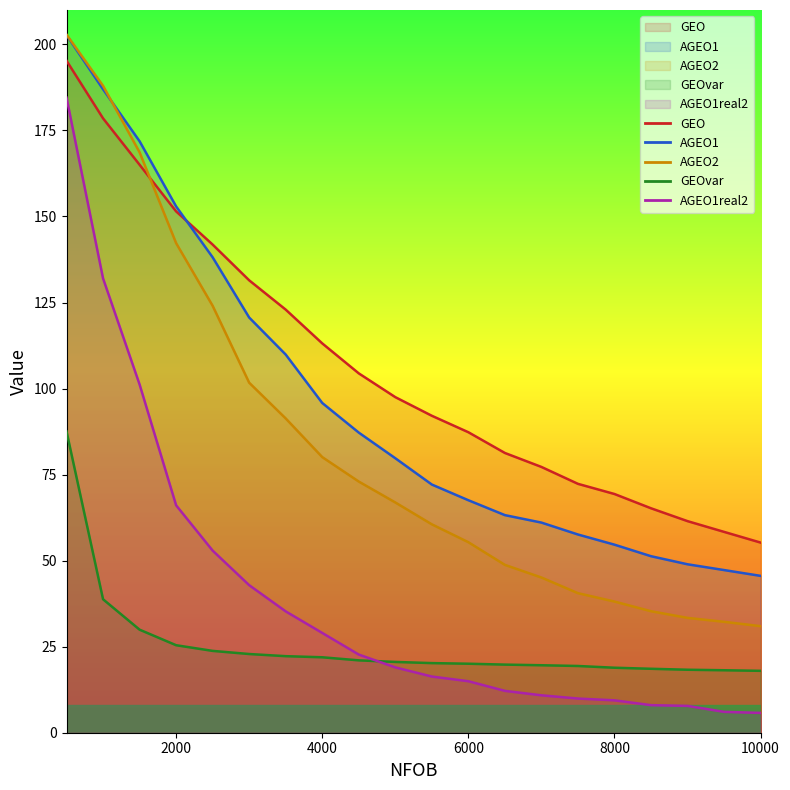

How many values in the GEOvar series are below 20?

8